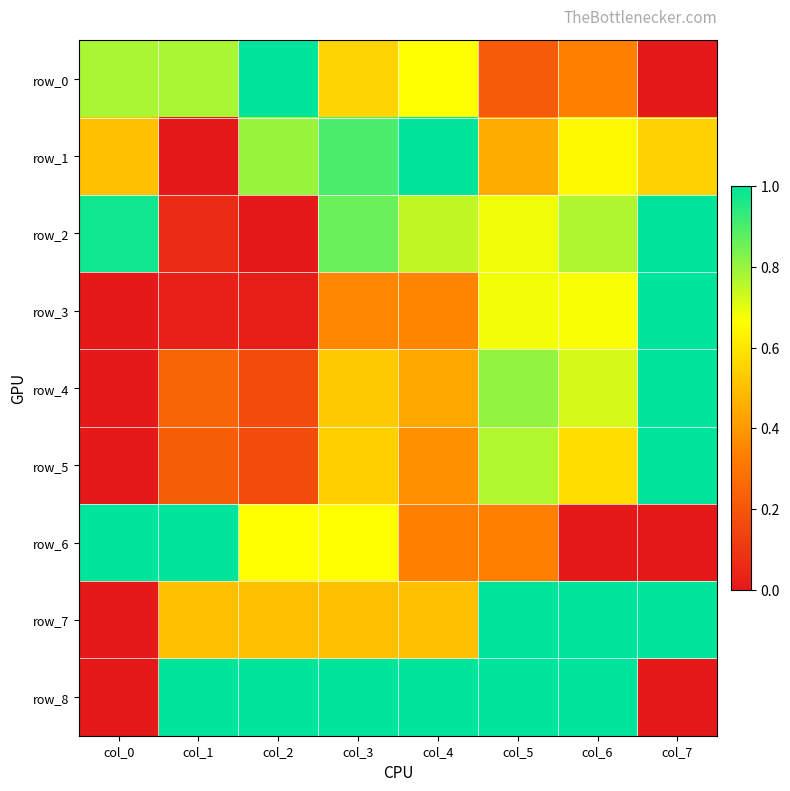

What is the total value across all series at col_4?

5.4